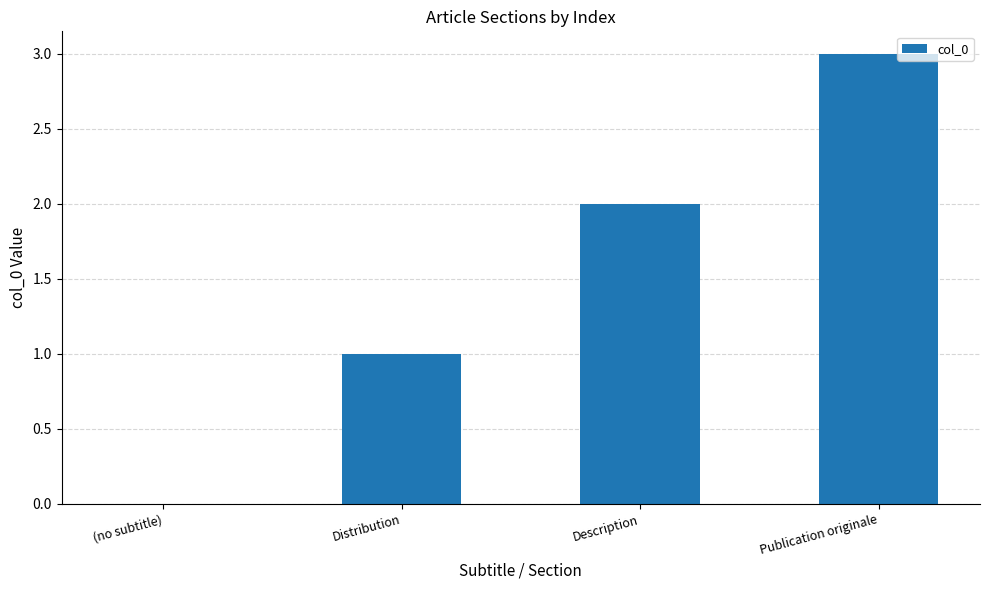

Are the bars horizontal?

No